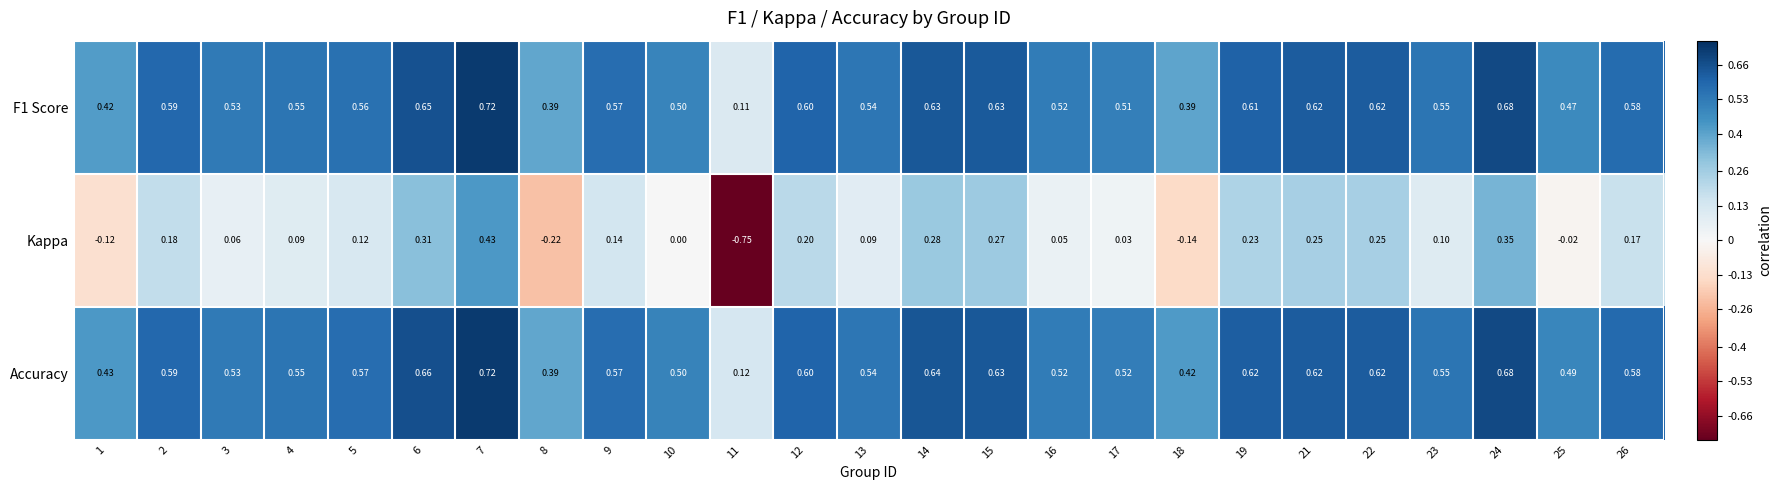

Between 17 and 23, which series saw the biggest shift?

Kappa